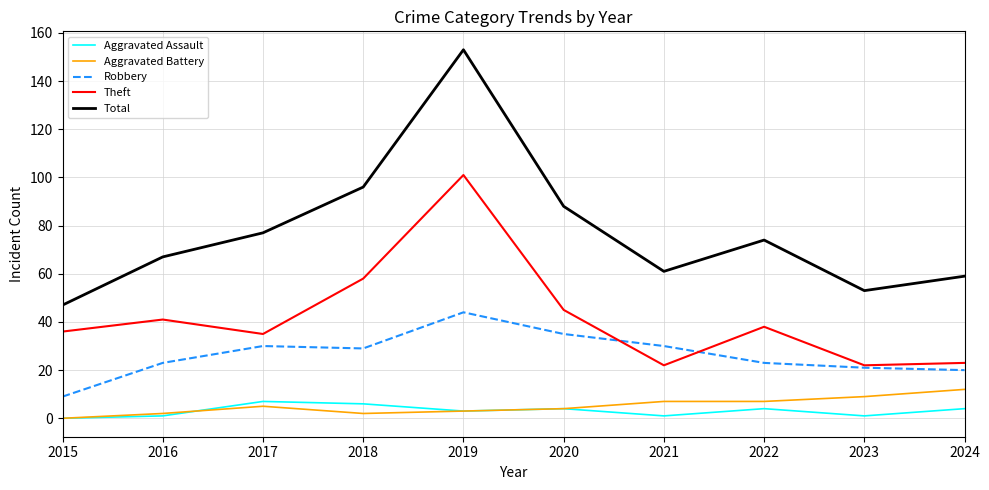

What is the highest value of the Aggravated Assault series?

7